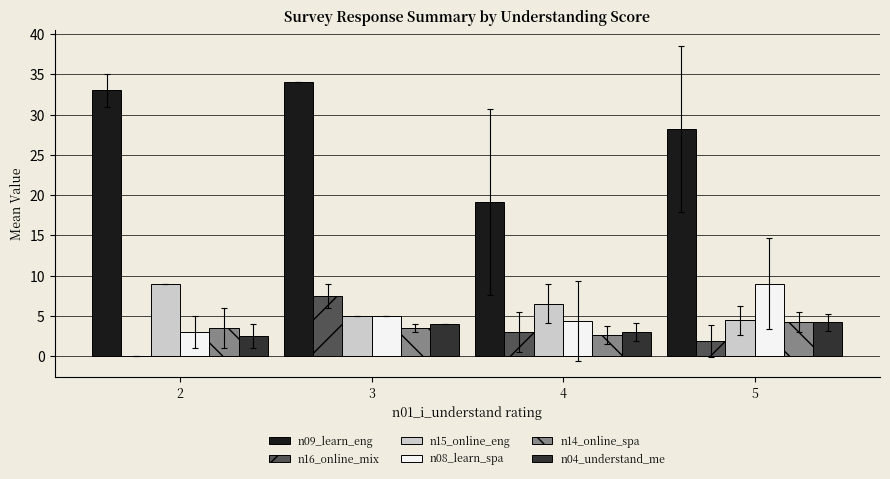

What is the average value of the n15_online_eng series?

6.2